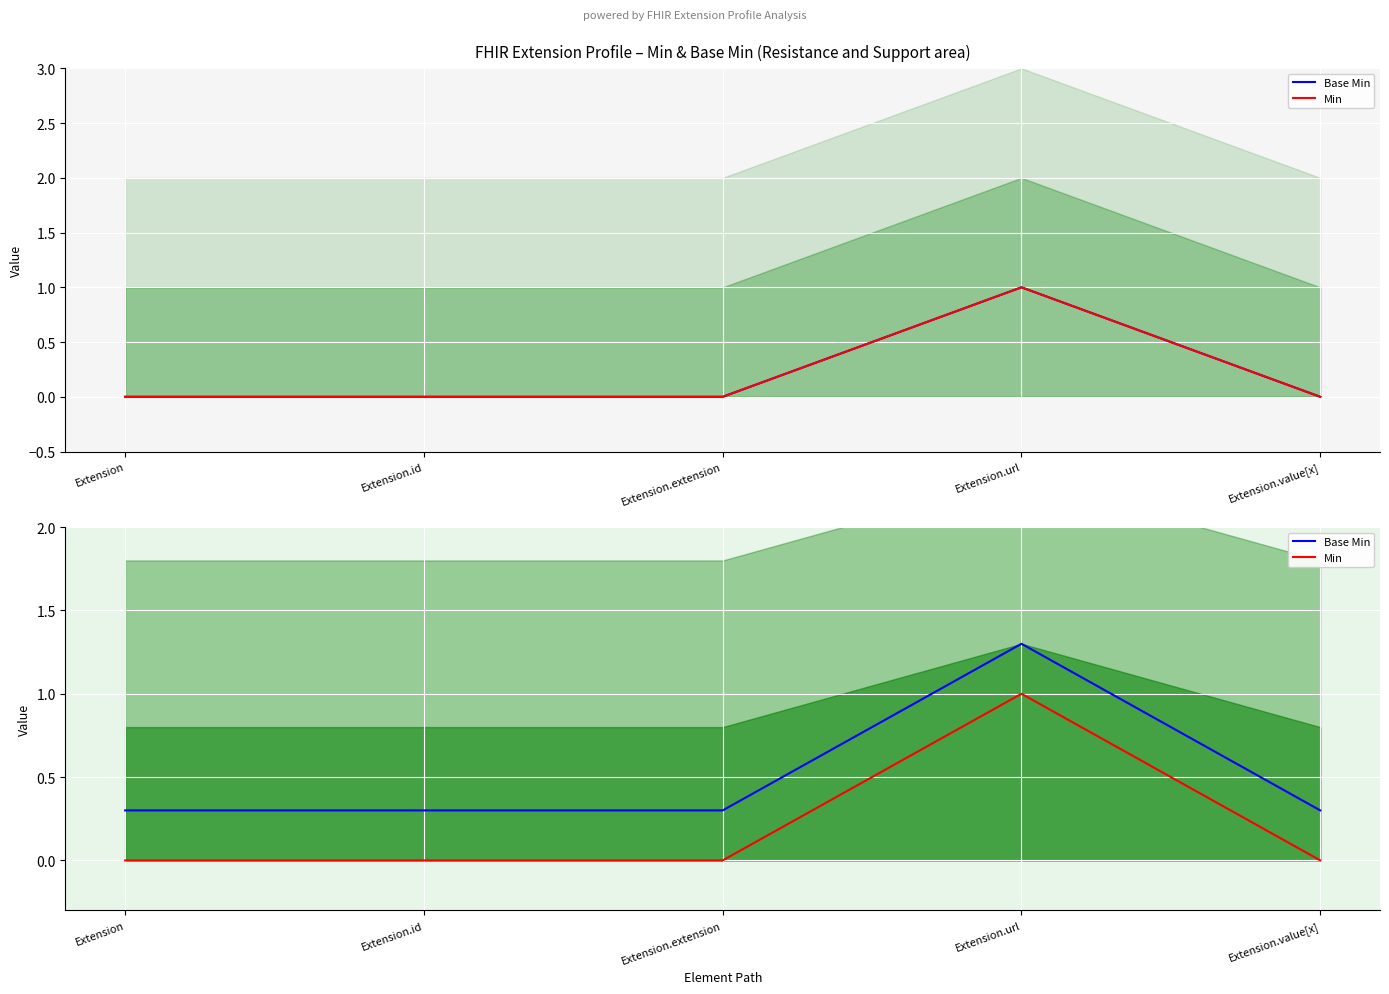

Reading left to right, transcribe all the data shown in this chart.

Base Min: Extension=0.3	Extension.id=0.3	Extension.extension=0.3	Extension.url=1.3	Extension.value[x]=0.3
Min: Extension=0.0	Extension.id=0.0	Extension.extension=0.0	Extension.url=1.0	Extension.value[x]=0.0